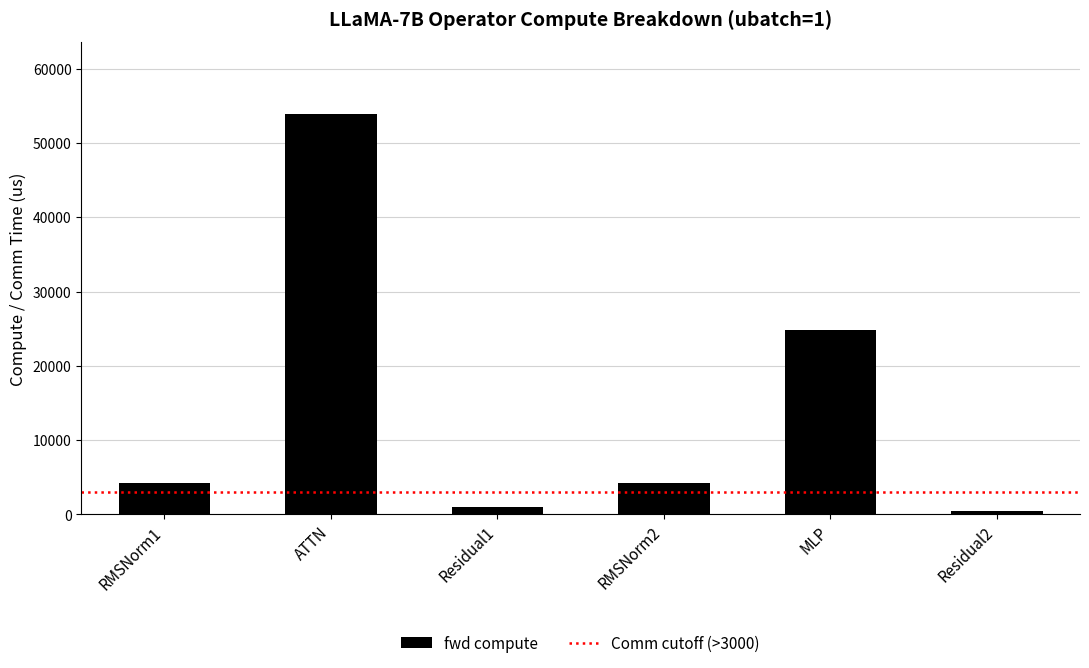

Does the chart contain any negative values?

No